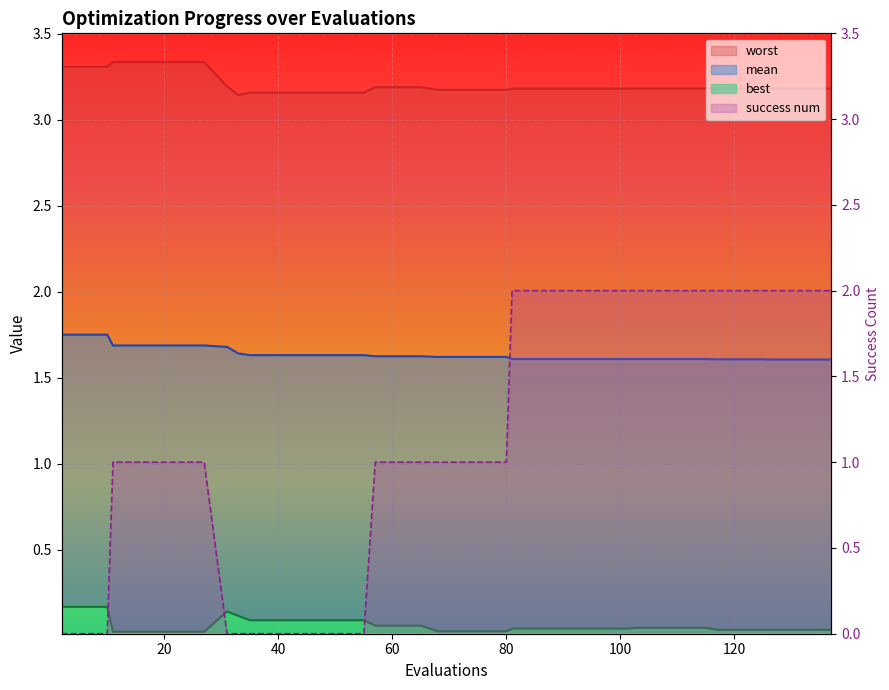

What is the label of the 38th point from the right?

best